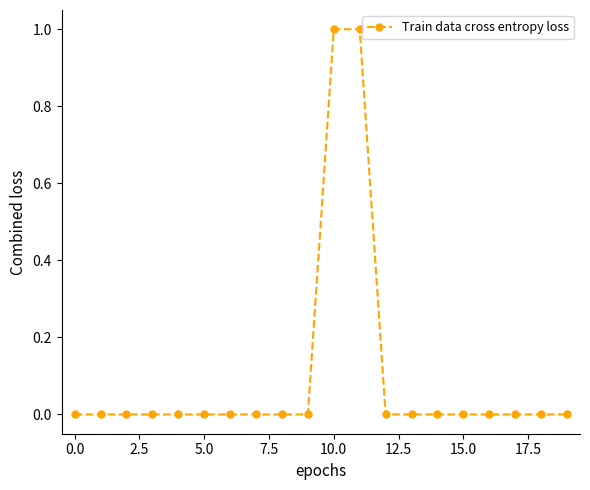

What is the sum of all values?

2